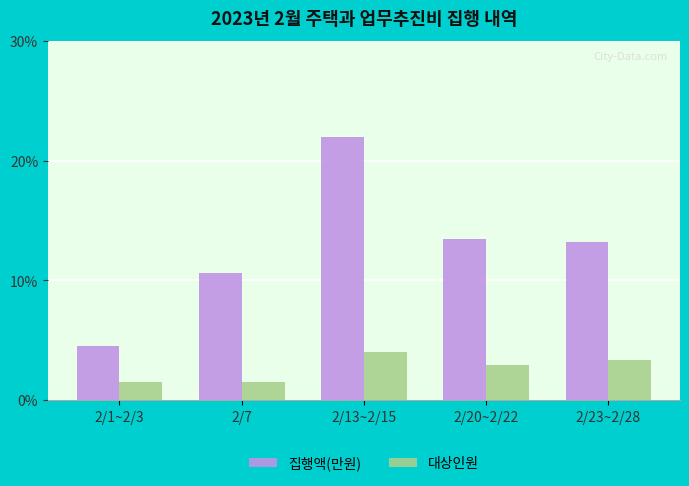

What is the difference between the second highest and minimum values in the 집행액(만원) series?

8.9